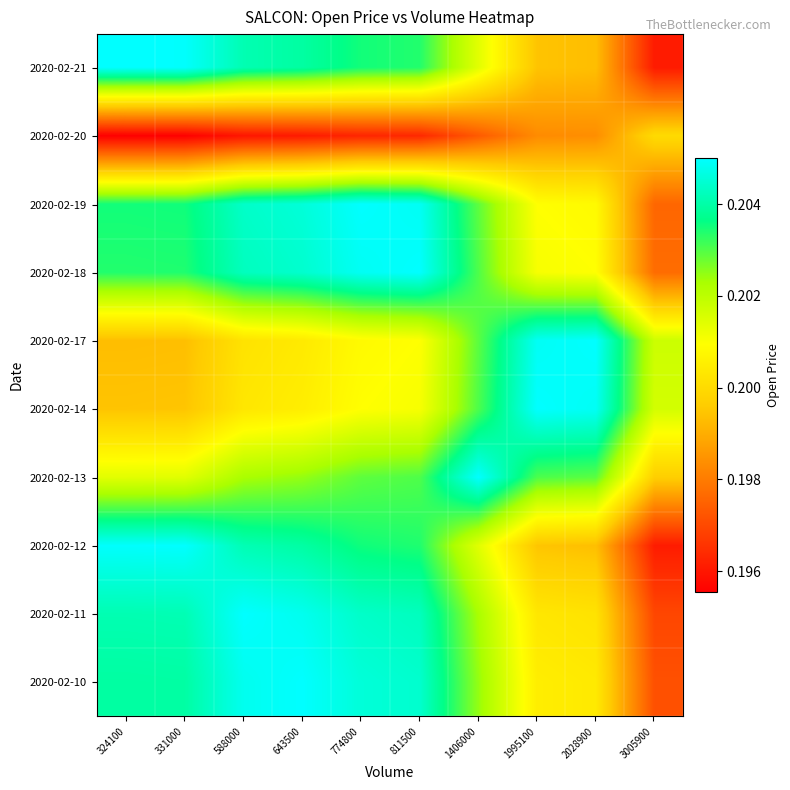

Reading left to right, extract all data points from this chart.

2020-02-10: 324100=0.2	331000=0.2	588000=0.2	643500=0.2	774800=0.2	811500=0.2	1406000=0.2	1995100=0.2	2028900=0.2	3005900=0.2
2020-02-11: 324100=0.2	331000=0.2	588000=0.2	643500=0.2	774800=0.2	811500=0.2	1406000=0.2	1995100=0.2	2028900=0.2	3005900=0.2
2020-02-12: 324100=0.2	331000=0.2	588000=0.2	643500=0.2	774800=0.2	811500=0.2	1406000=0.2	1995100=0.2	2028900=0.2	3005900=0.2
2020-02-13: 324100=0.2	331000=0.2	588000=0.2	643500=0.2	774800=0.2	811500=0.2	1406000=0.2	1995100=0.2	2028900=0.2	3005900=0.2
2020-02-14: 324100=0.2	331000=0.2	588000=0.2	643500=0.2	774800=0.2	811500=0.2	1406000=0.2	1995100=0.2	2028900=0.2	3005900=0.2
2020-02-17: 324100=0.2	331000=0.2	588000=0.2	643500=0.2	774800=0.2	811500=0.2	1406000=0.2	1995100=0.2	2028900=0.2	3005900=0.2
2020-02-18: 324100=0.2	331000=0.2	588000=0.2	643500=0.2	774800=0.2	811500=0.2	1406000=0.2	1995100=0.2	2028900=0.2	3005900=0.2
2020-02-19: 324100=0.2	331000=0.2	588000=0.2	643500=0.2	774800=0.2	811500=0.2	1406000=0.2	1995100=0.2	2028900=0.2	3005900=0.2
2020-02-20: 324100=0.2	331000=0.2	588000=0.2	643500=0.2	774800=0.2	811500=0.2	1406000=0.2	1995100=0.2	2028900=0.2	3005900=0.2
2020-02-21: 324100=0.2	331000=0.2	588000=0.2	643500=0.2	774800=0.2	811500=0.2	1406000=0.2	1995100=0.2	2028900=0.2	3005900=0.2